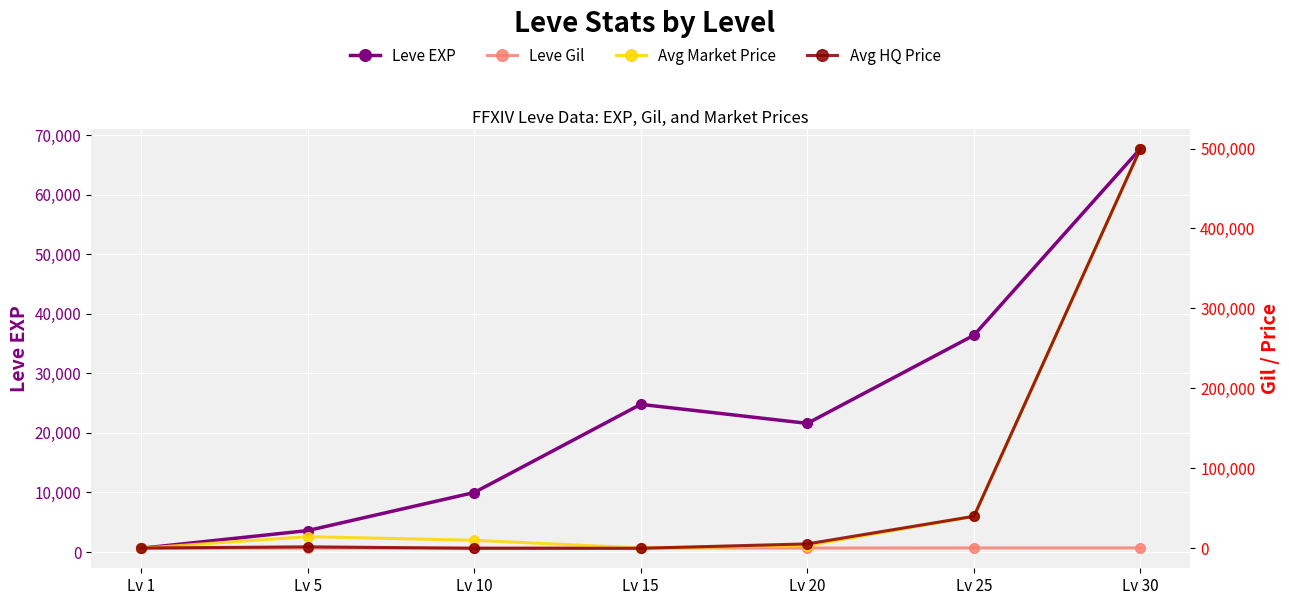

What is the average value of the Avg Market Price series?

81180.1